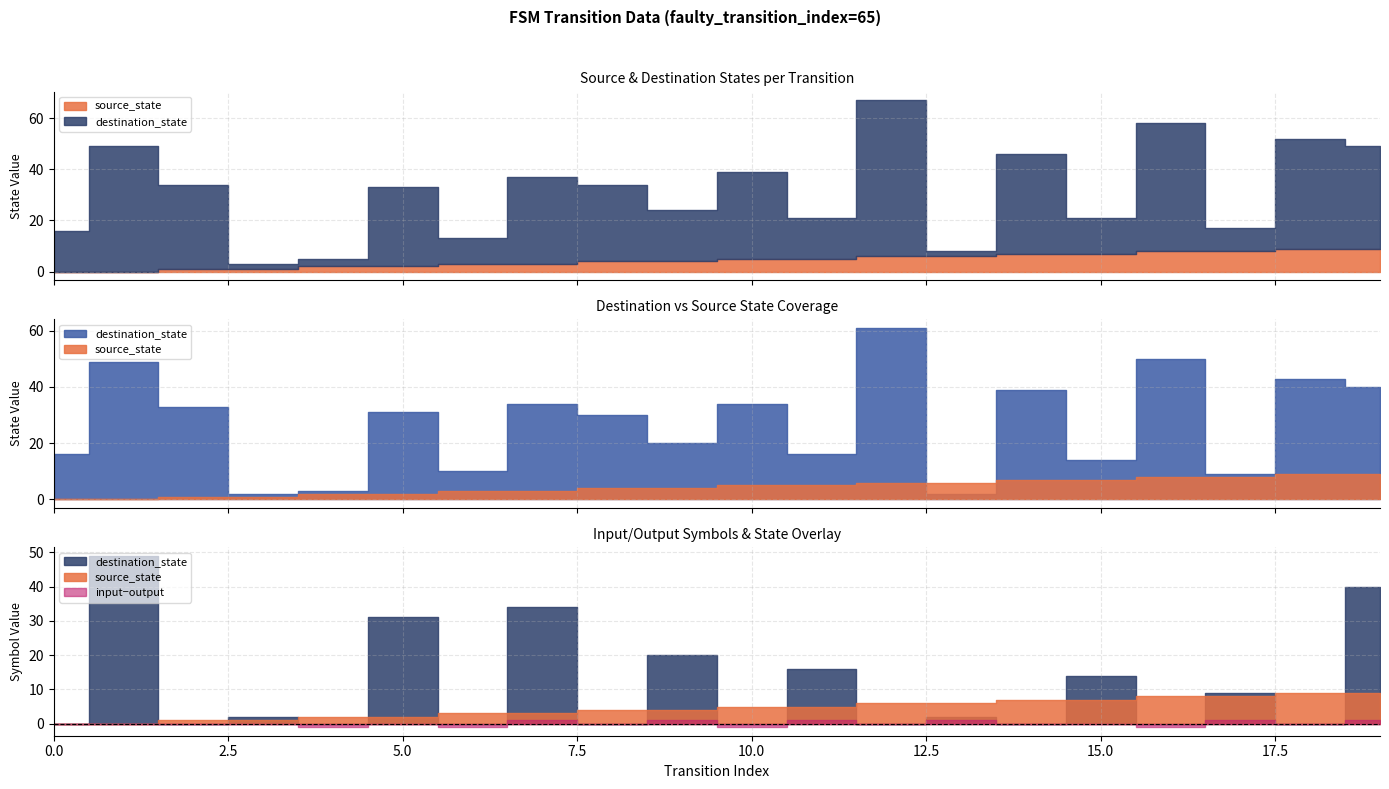

How many source_state values are between 2 and 7?

12